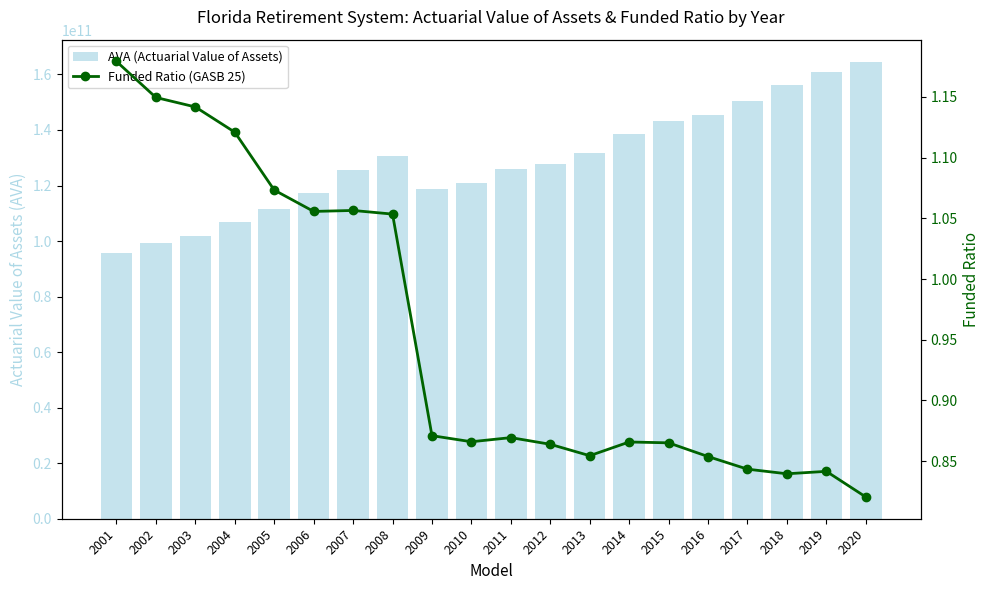

True or false: AVA (Actuarial Value of Assets) has a value of 145451612000.0 at 2016.

True